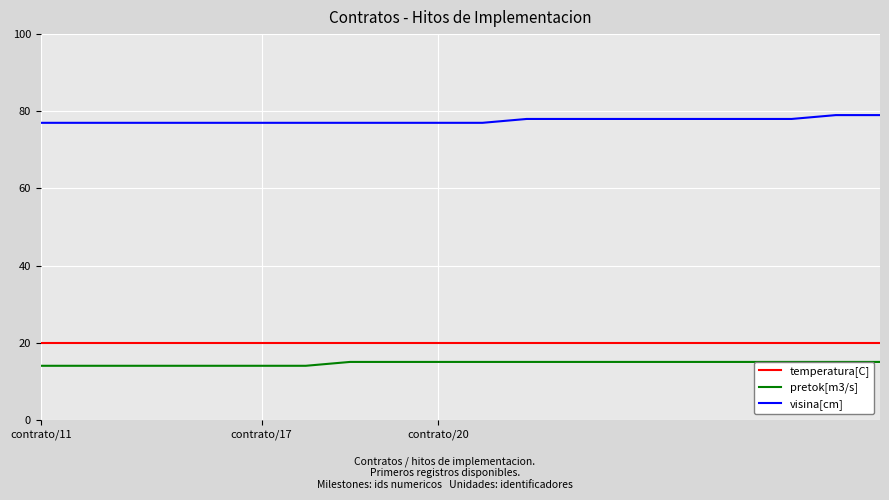

At which category is the sum across all series the highest?

18